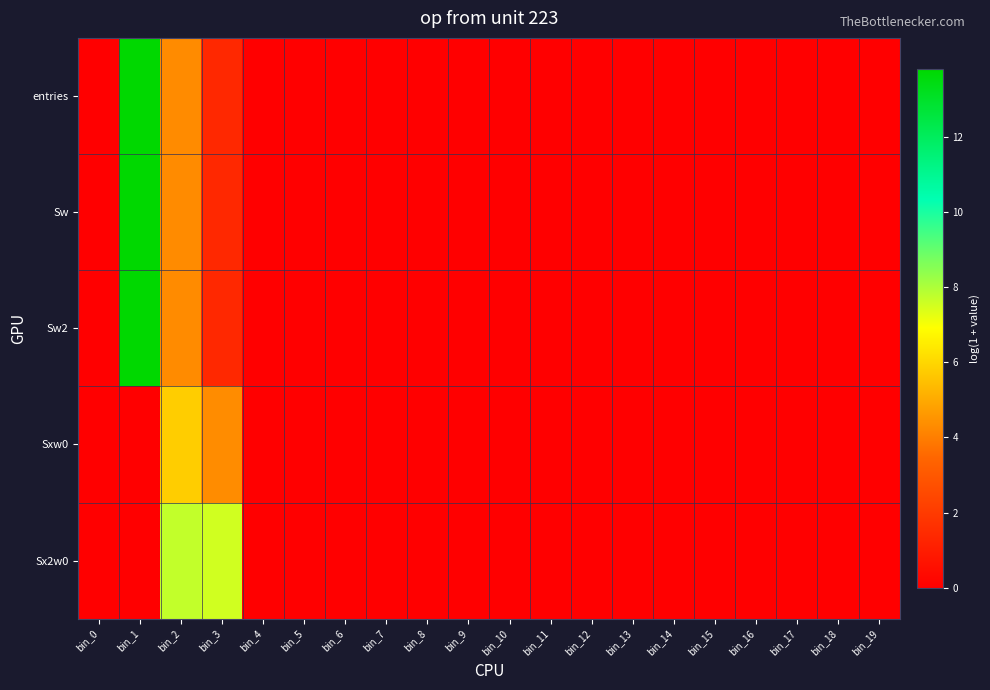

Reading left to right, list all the values displayed in this chart.

entries: bin_0=0.0	bin_1=13.8	bin_2=4.3	bin_3=1.4	bin_4=0.0	bin_5=0.0	bin_6=0.0	bin_7=0.0	bin_8=0.0	bin_9=0.0	bin_10=0.0	bin_11=0.0	bin_12=0.0	bin_13=0.0	bin_14=0.0	bin_15=0.0	bin_16=0.0	bin_17=0.0	bin_18=0.0	bin_19=0.0
Sw: bin_0=0.0	bin_1=13.8	bin_2=4.3	bin_3=1.4	bin_4=0.0	bin_5=0.0	bin_6=0.0	bin_7=0.0	bin_8=0.0	bin_9=0.0	bin_10=0.0	bin_11=0.0	bin_12=0.0	bin_13=0.0	bin_14=0.0	bin_15=0.0	bin_16=0.0	bin_17=0.0	bin_18=0.0	bin_19=0.0
Sw2: bin_0=0.0	bin_1=13.8	bin_2=4.3	bin_3=1.4	bin_4=0.0	bin_5=0.0	bin_6=0.0	bin_7=0.0	bin_8=0.0	bin_9=0.0	bin_10=0.0	bin_11=0.0	bin_12=0.0	bin_13=0.0	bin_14=0.0	bin_15=0.0	bin_16=0.0	bin_17=0.0	bin_18=0.0	bin_19=0.0
Sxw0: bin_0=0.0	bin_1=0.0	bin_2=5.8	bin_3=4.3	bin_4=0.0	bin_5=0.0	bin_6=0.0	bin_7=0.0	bin_8=0.0	bin_9=0.0	bin_10=0.0	bin_11=0.0	bin_12=0.0	bin_13=0.0	bin_14=0.0	bin_15=0.0	bin_16=0.0	bin_17=0.0	bin_18=0.0	bin_19=0.0
Sx2w0: bin_0=0.0	bin_1=0.0	bin_2=7.7	bin_3=7.5	bin_4=0.0	bin_5=0.0	bin_6=0.0	bin_7=0.0	bin_8=0.0	bin_9=0.0	bin_10=0.0	bin_11=0.0	bin_12=0.0	bin_13=0.0	bin_14=0.0	bin_15=0.0	bin_16=0.0	bin_17=0.0	bin_18=0.0	bin_19=0.0